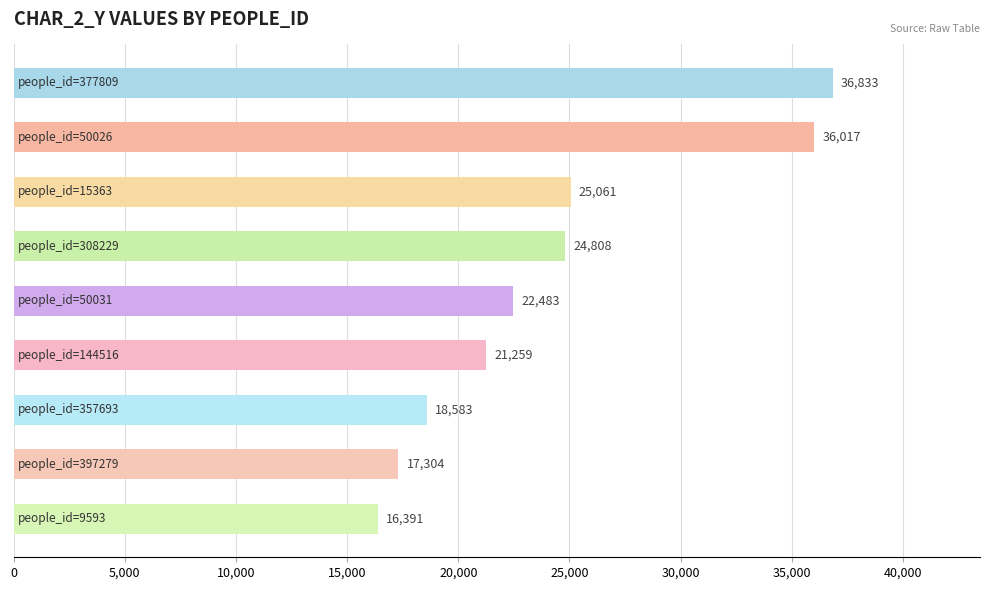

What is the maximum value shown in the chart?

36833